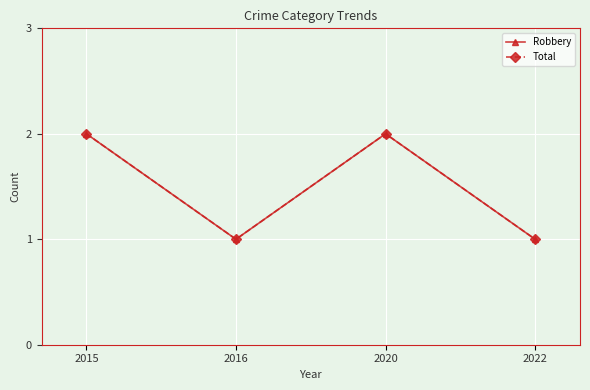

Does the chart display data point markers on the line(s)?

Yes